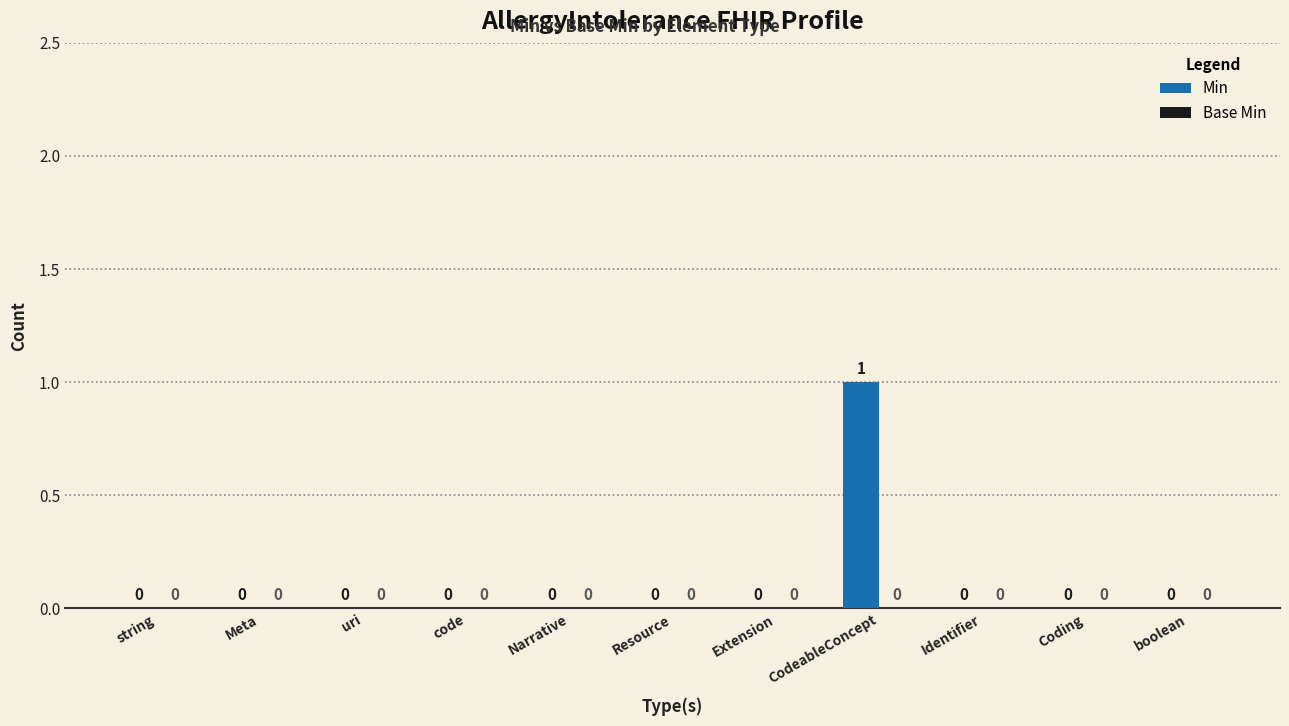

Is it true that the value at boolean is 0?

True